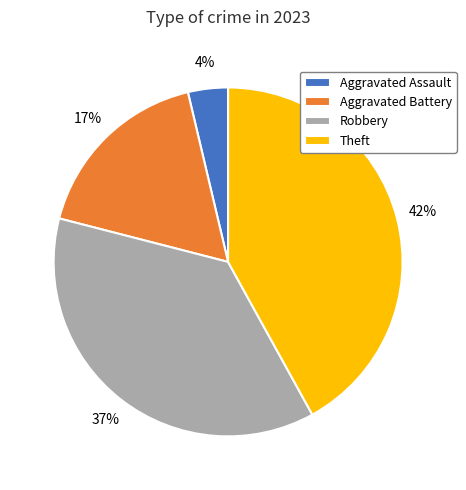

Which slice is the largest?

Theft